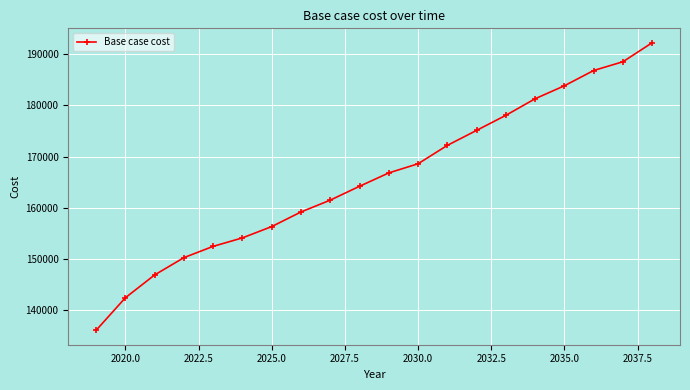

What is the average value?

165839.9